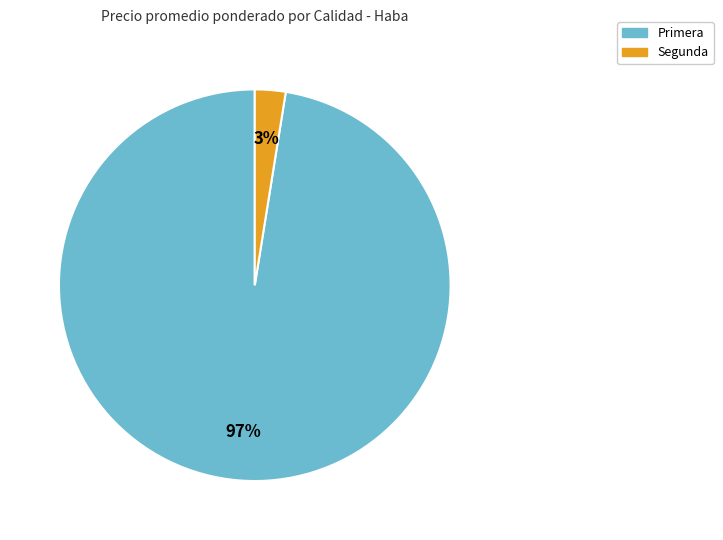

Is it true that Primera is 86% of the pie?

False